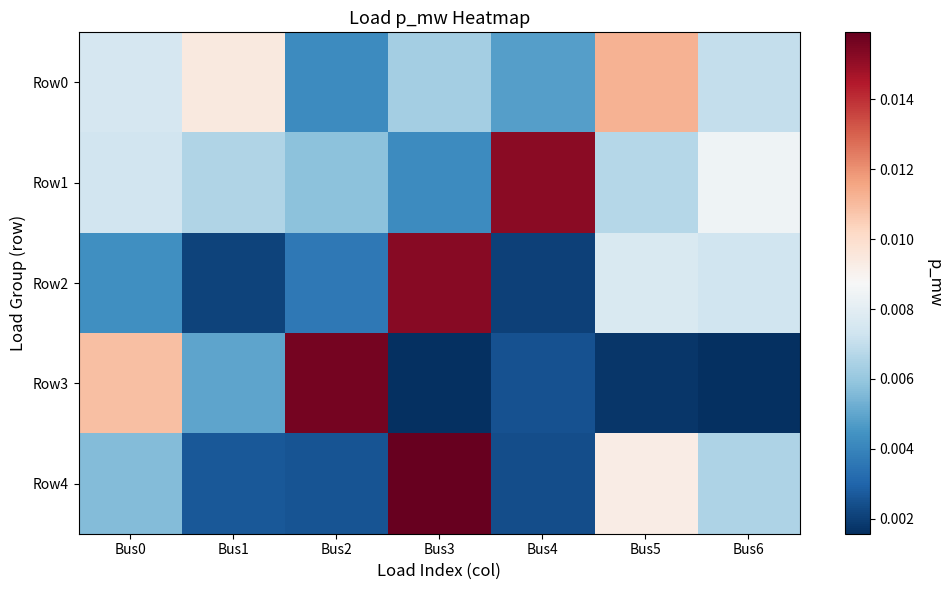

Which has a higher value, Bus1 or Bus6?

Bus1